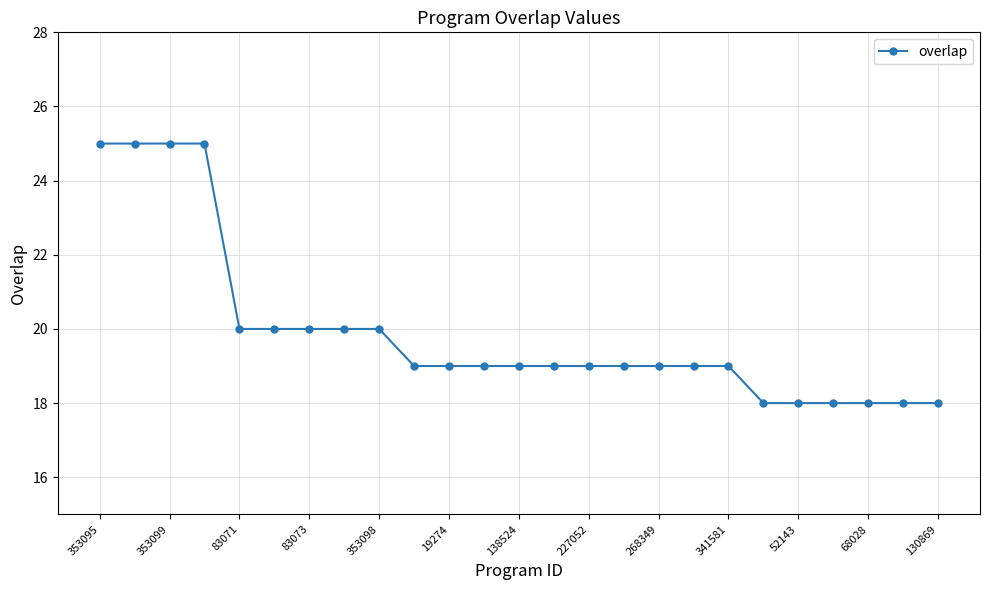

Does the chart display data point markers on the line(s)?

Yes